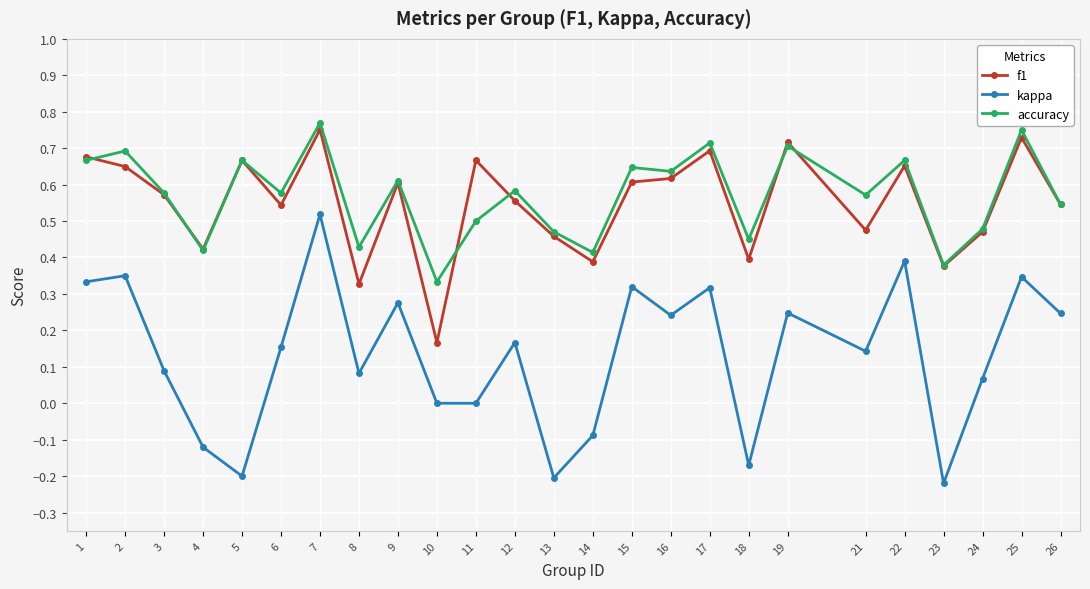

At which category does accuracy reach its first local valley?

4